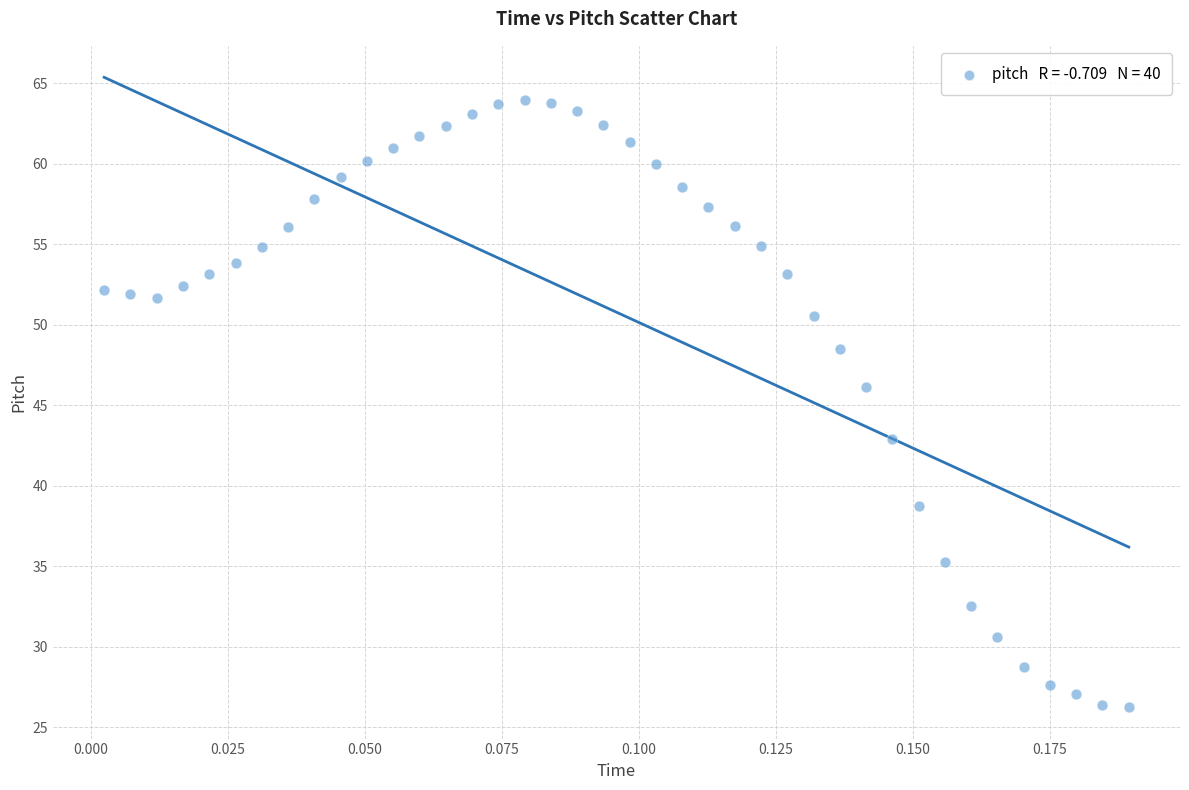

What Y value in the scatter plot is closest to 45?

46.1